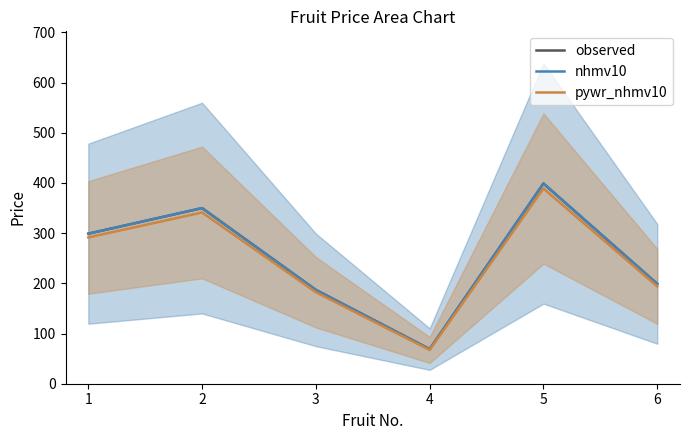

Is the value of pywr_nhmv10 at 4 greater than the value of nhmv10 at 3?

No